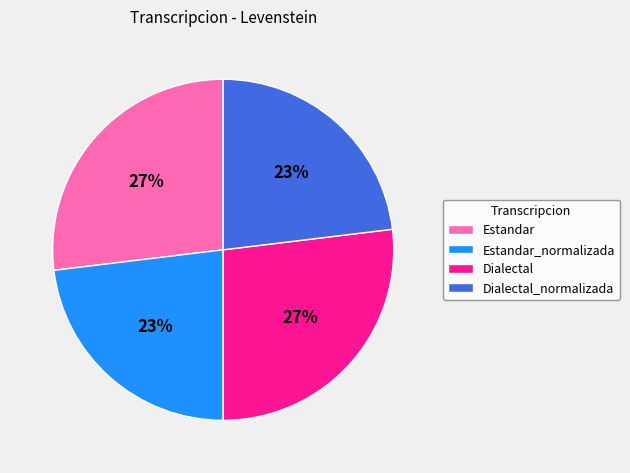

Do Dialectal_normalizada and Estandar_normalizada together represent more than half of the pie?

No